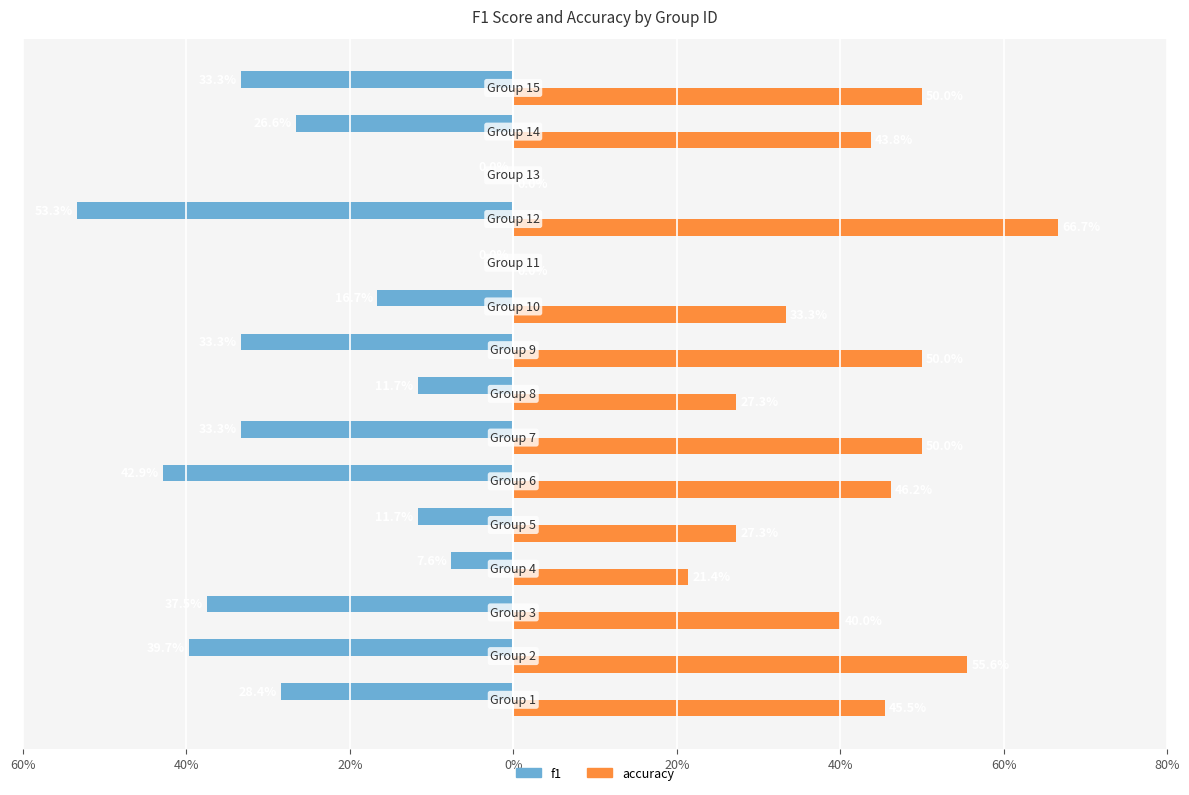

How many positive values does the accuracy series have?

13